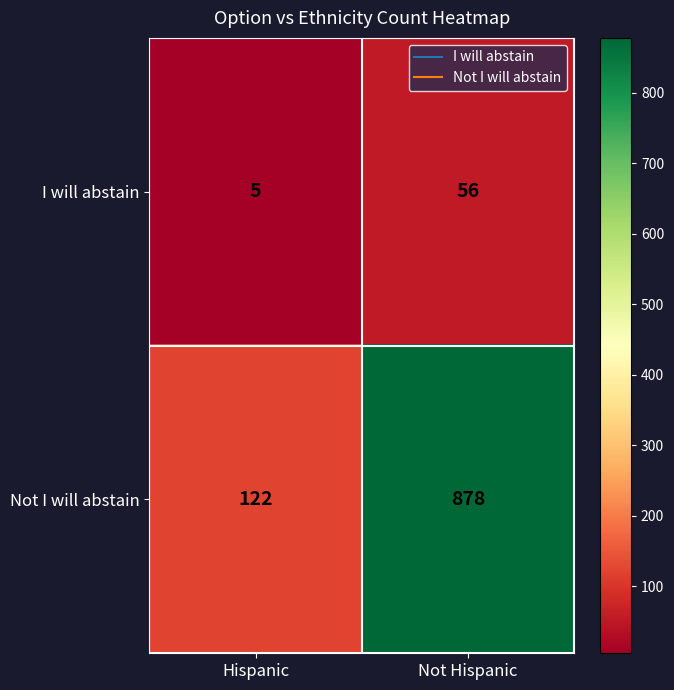

At which label is I will abstain closest to 30?

Hispanic